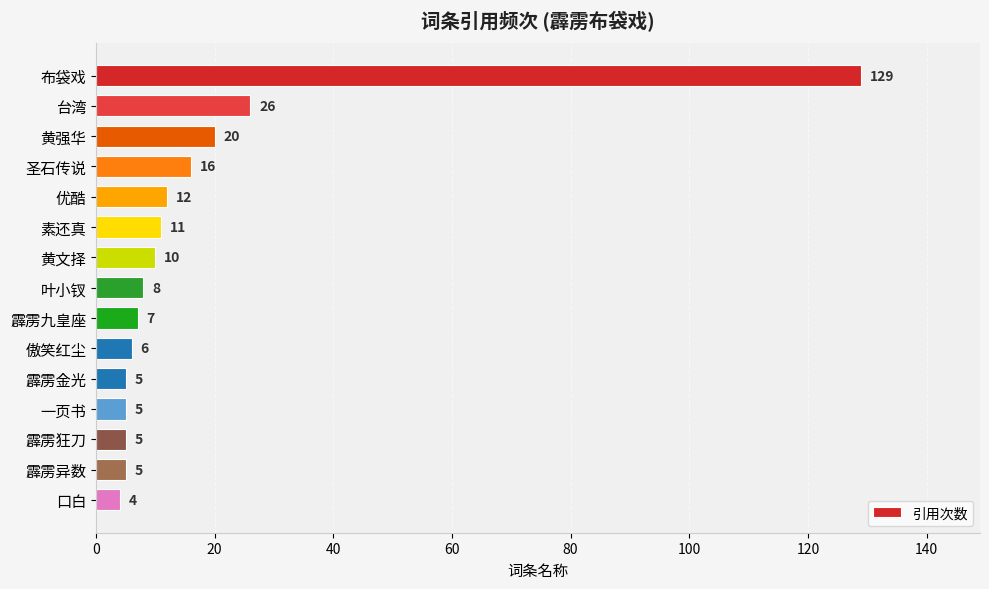

What is the average value?

18